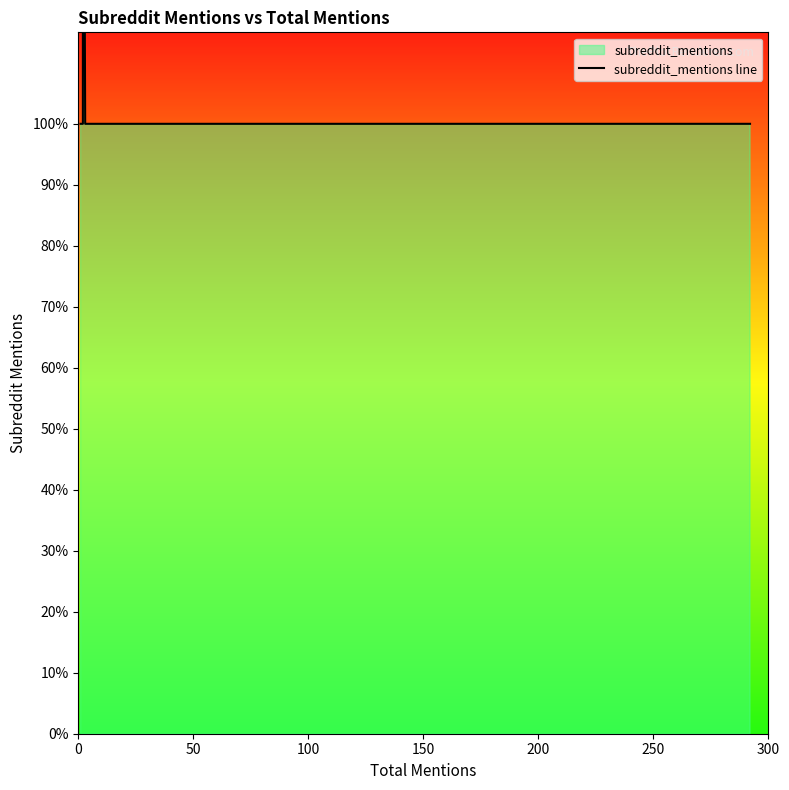

How many interior local peaks (higher than both neighbors) does the data have?

1